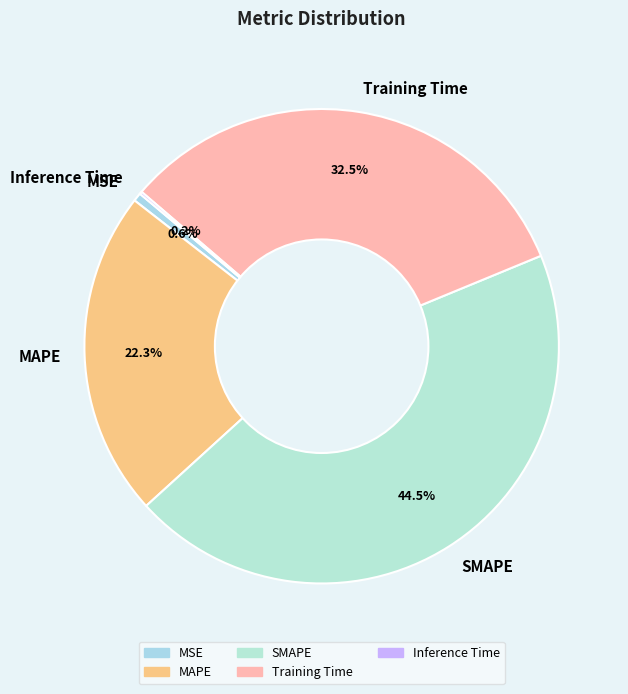

True or false: MAPE accounts for 22% of the total.

True